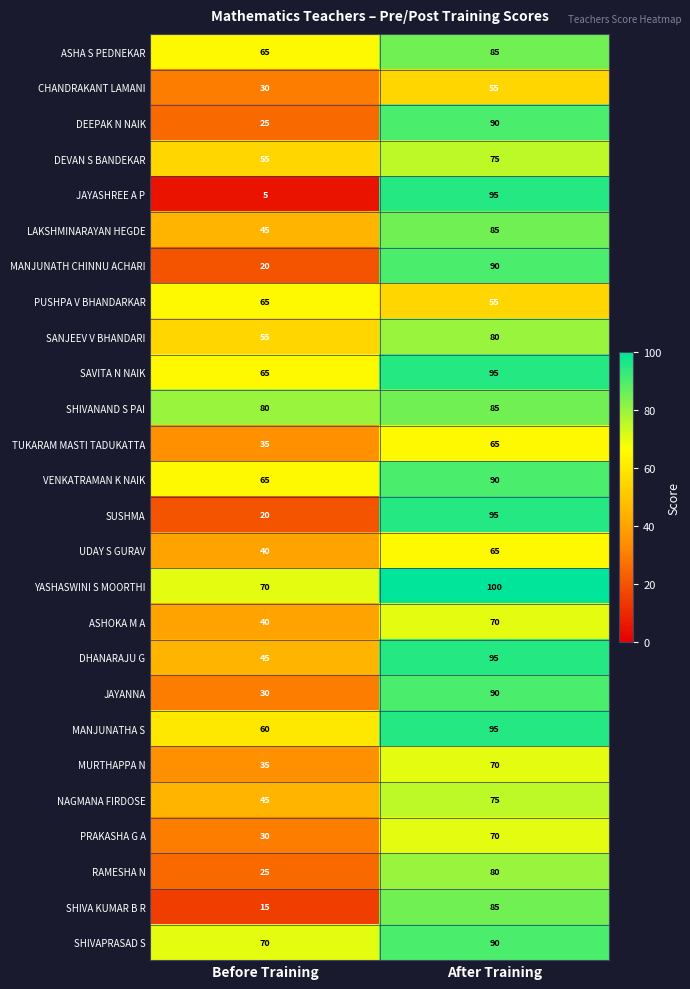

Which category has the lowest value across all series?

Before Training